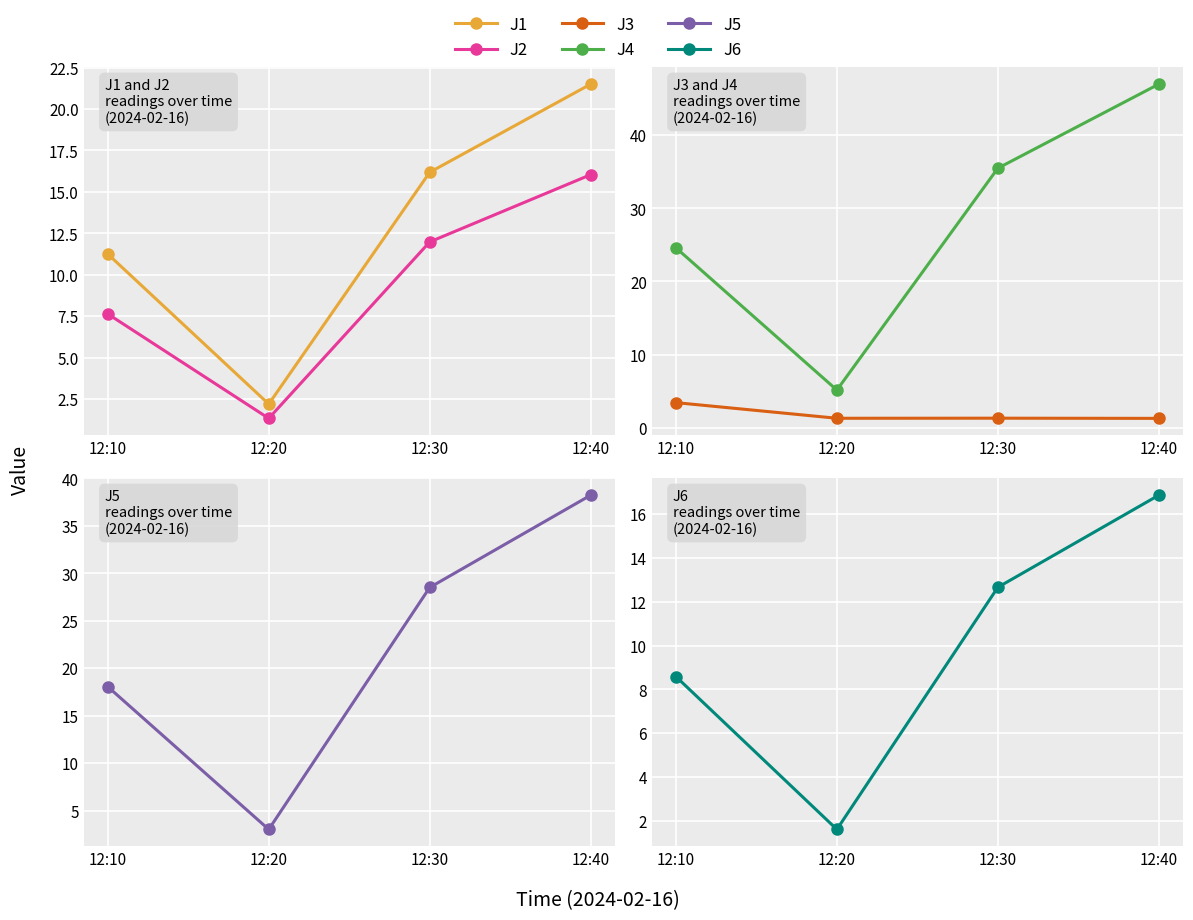

True or false: J4 and J3 cross at least once.

False